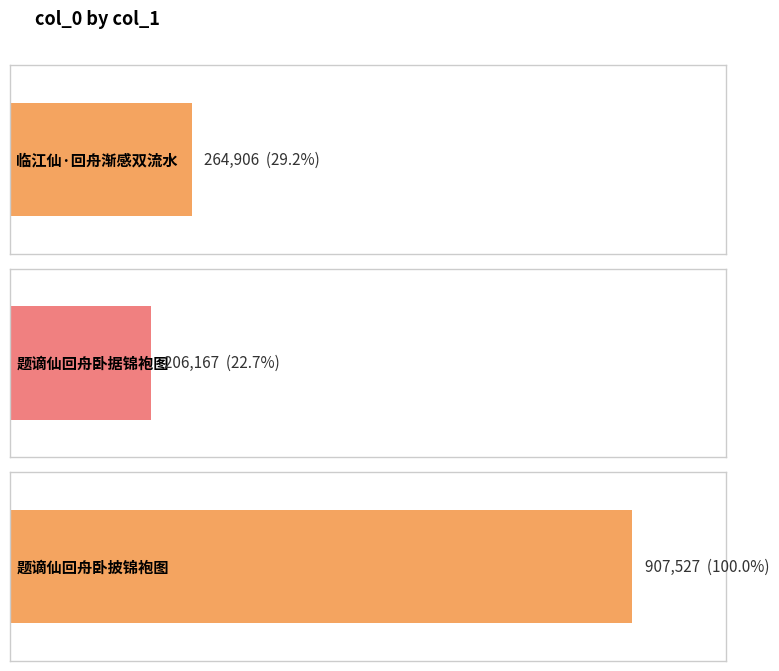

What is the difference between the values at 题谪仙回舟卧据锦袍图 and 临江仙·回舟渐感双流水?

58739